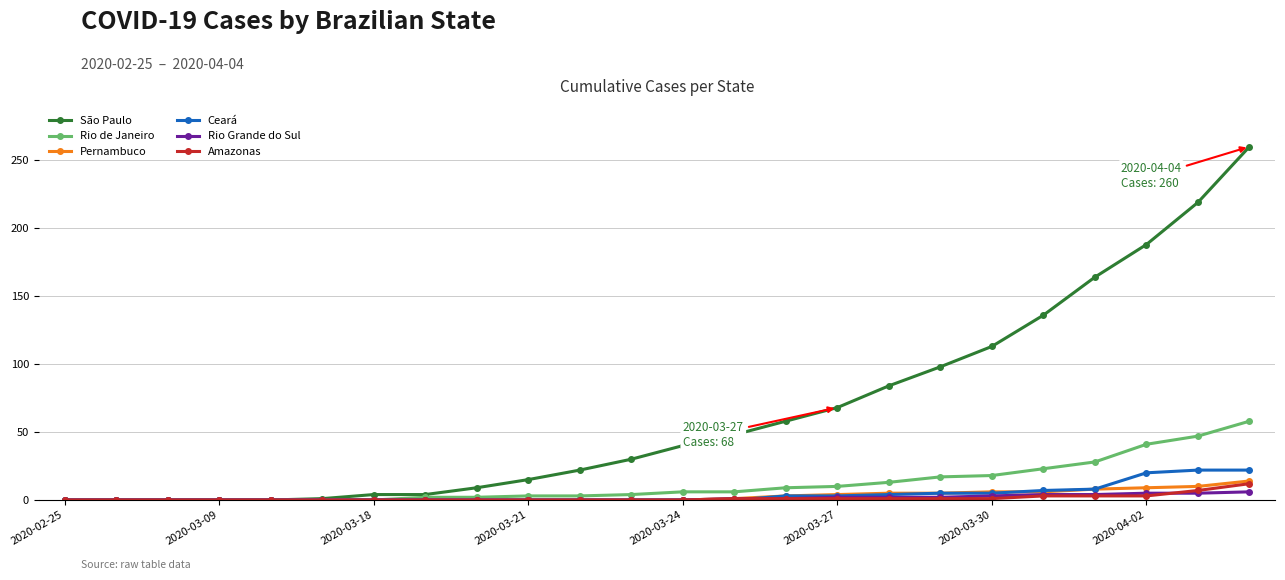

Which series has the largest total across all categories?

São Paulo